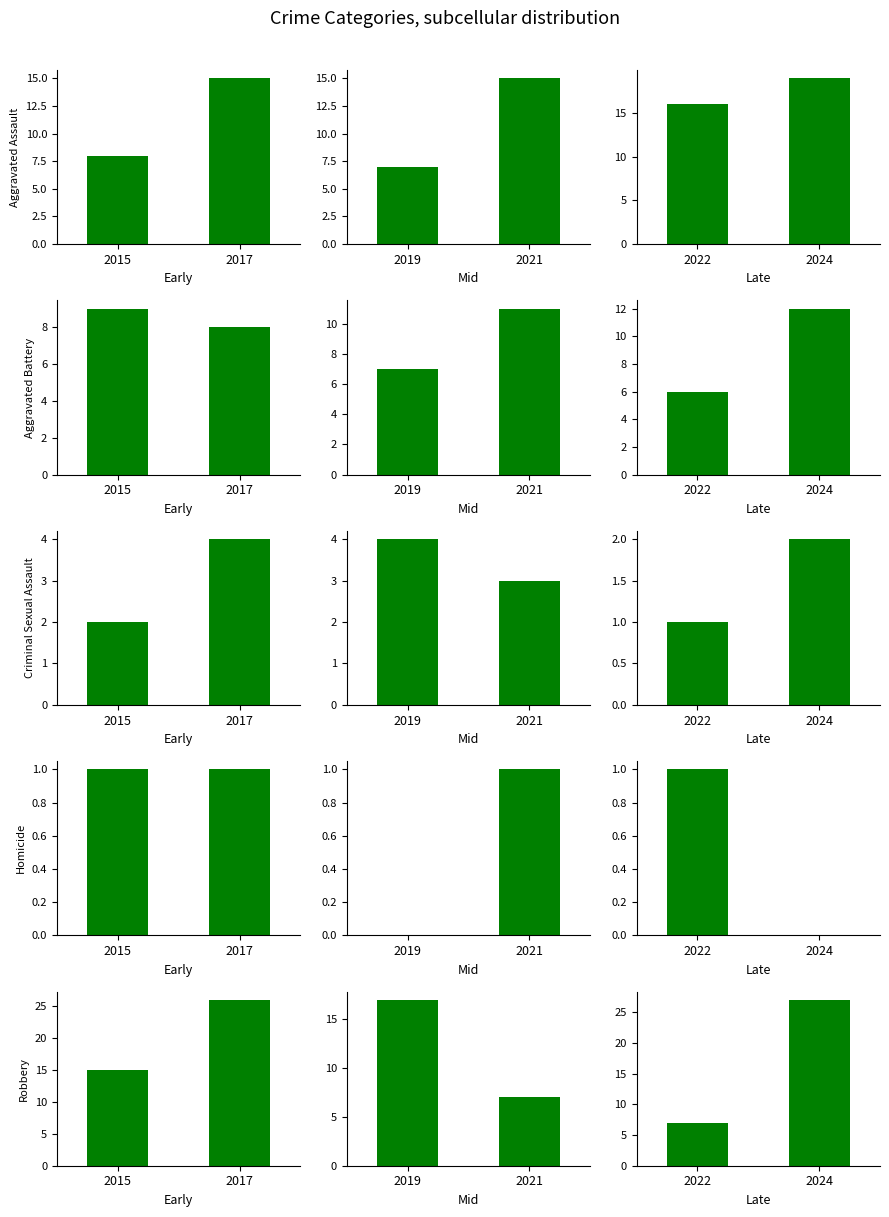

Are the bars grouped side by side (vs. stacked)?

Yes